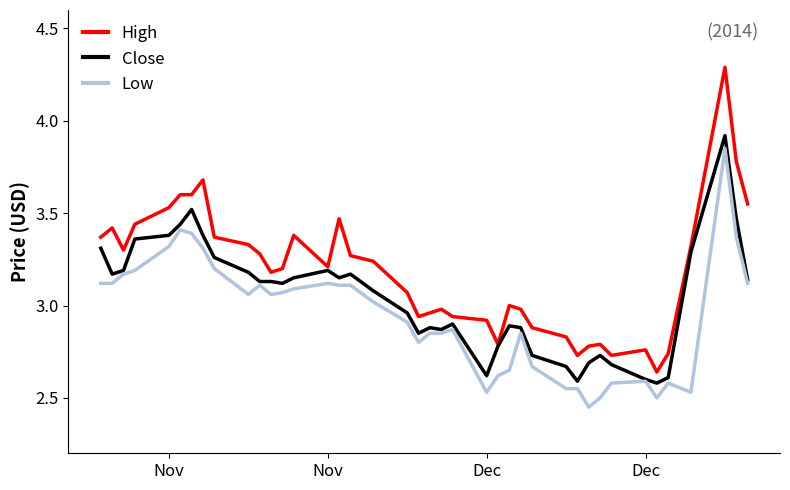

Which series has the largest total across all categories?

High